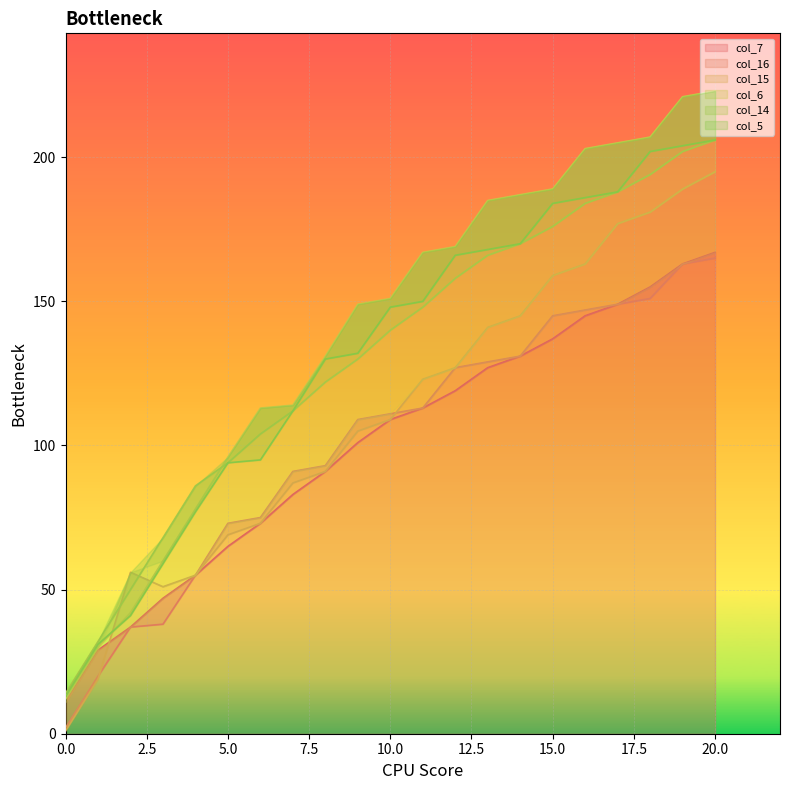

What is the total value across all series at 7?

599